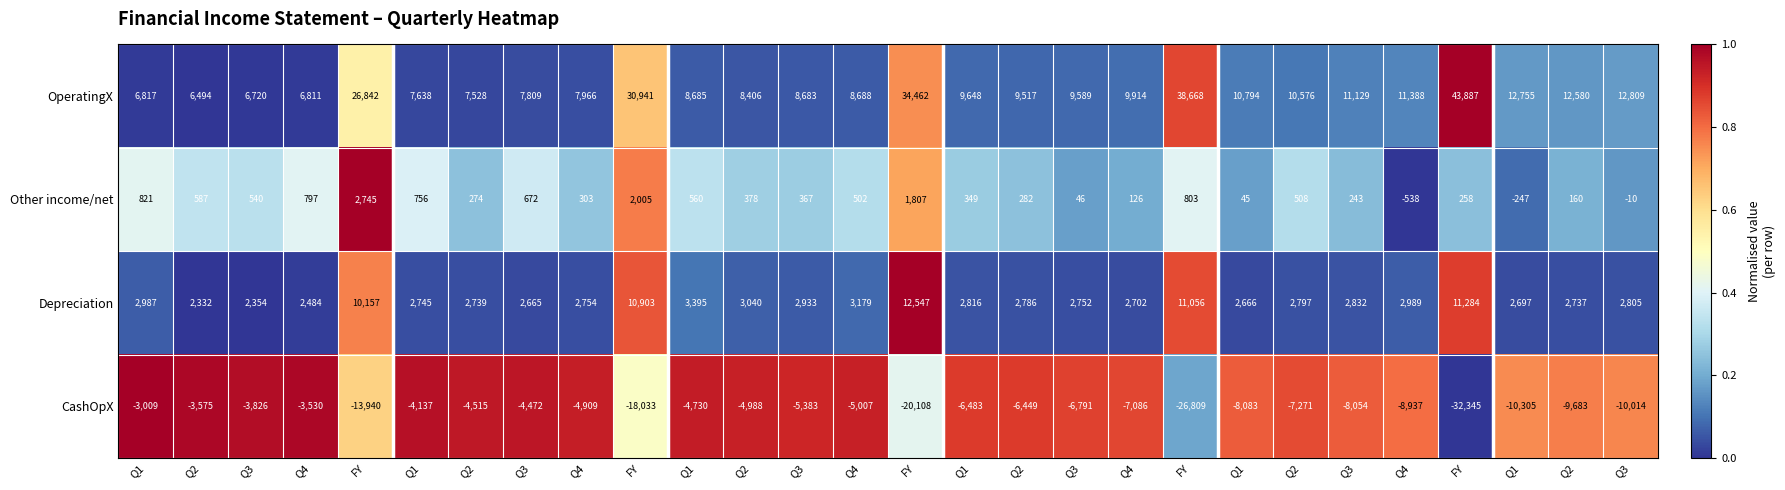

How many positive values does the Other income/net series have?

25